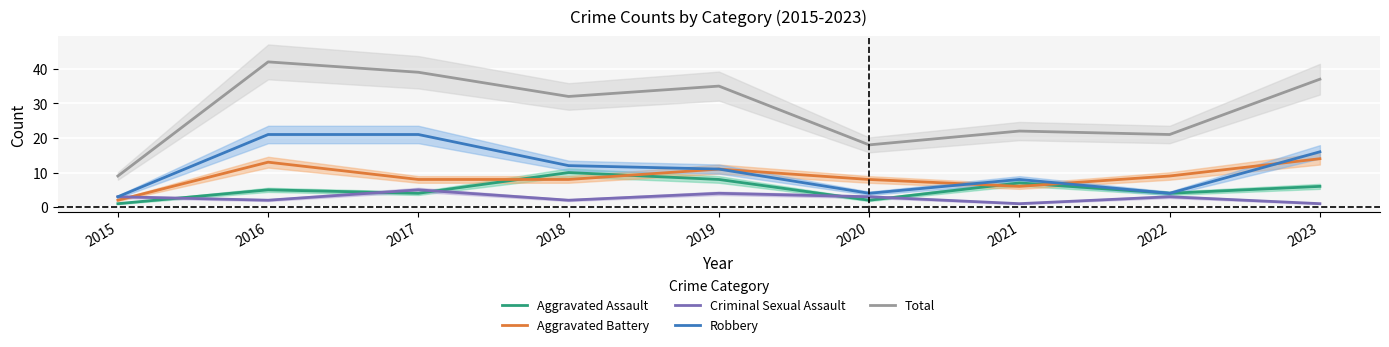

True or false: Criminal Sexual Assault and Total cross at least once.

False